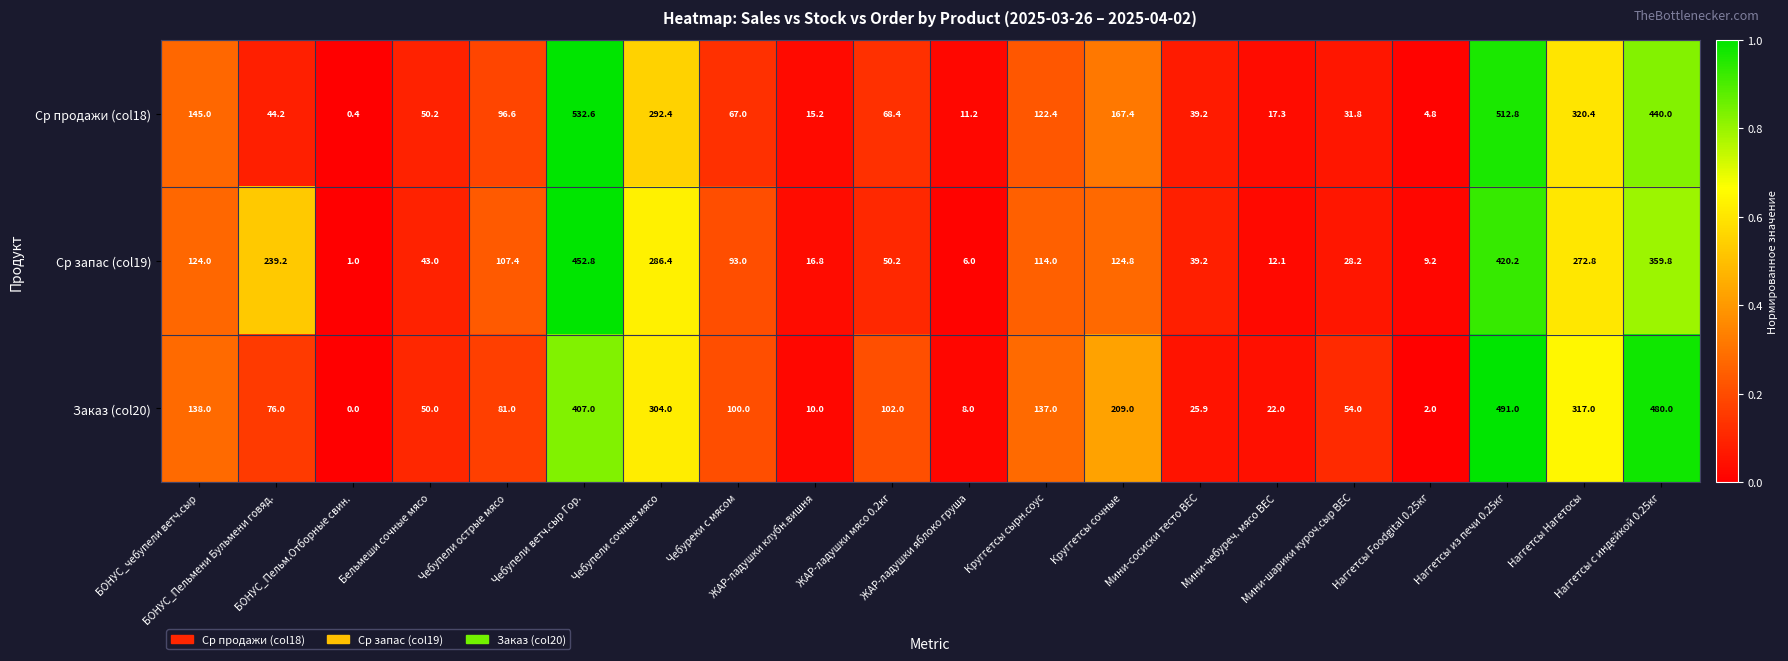

What is the lowest value of the Ср запас (col19) series?

1.0